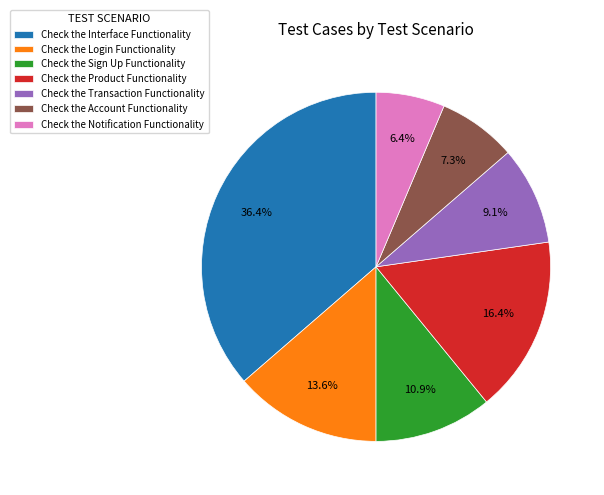

The Check the Notification Functionality slice represents 6% of the pie. True or false?

True